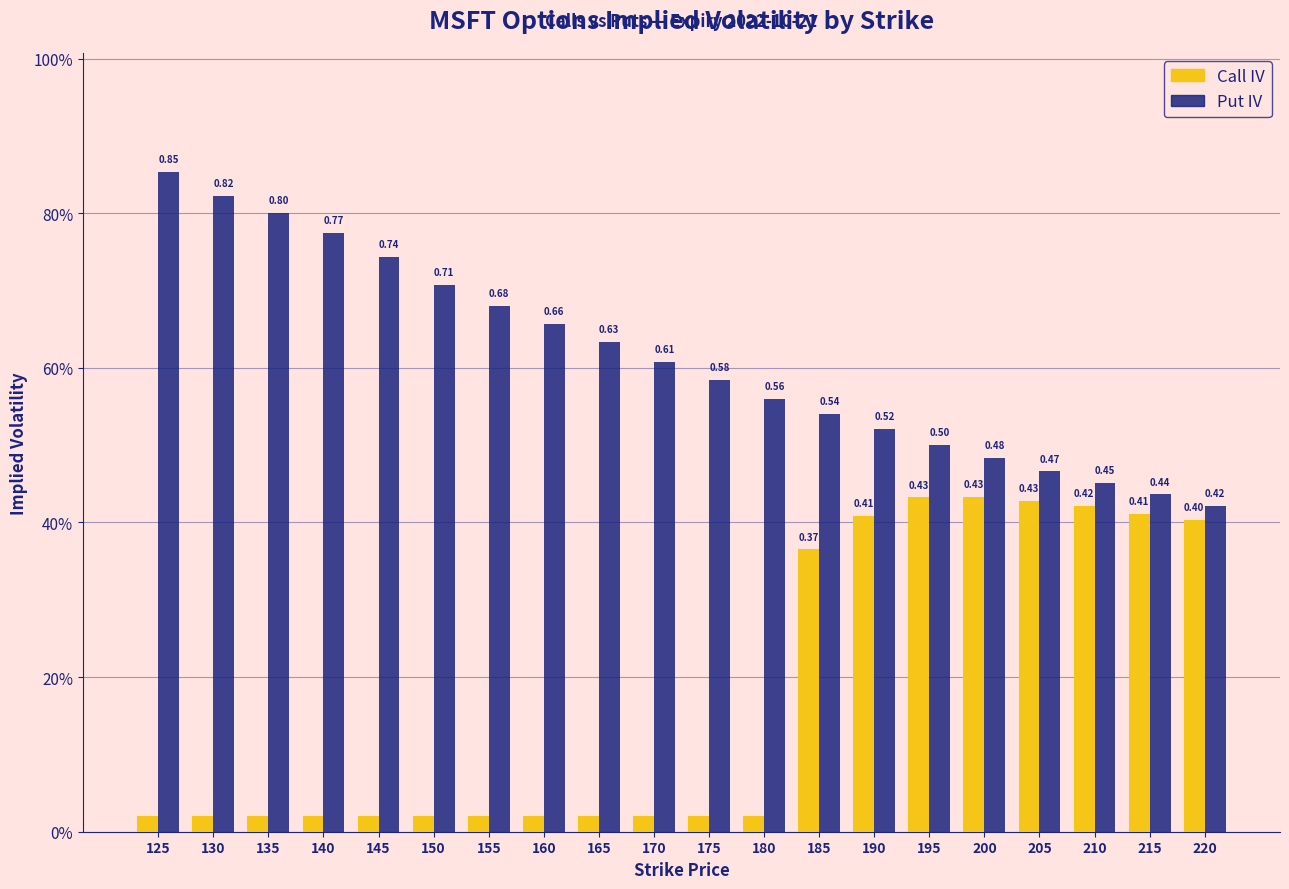

Between 185 and 220, which is larger?

220